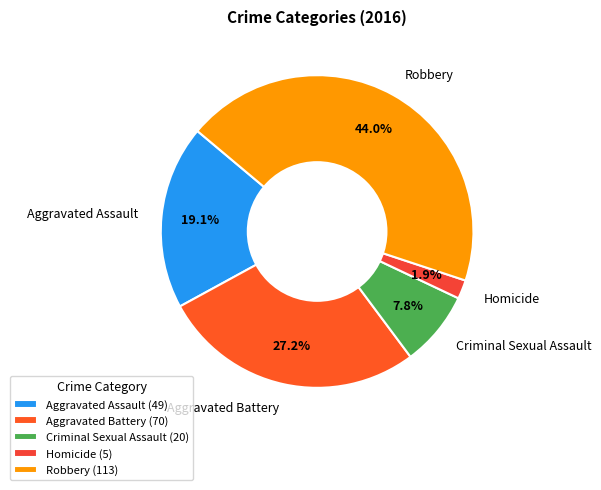

Does Robbery account for over 50% of the chart?

No